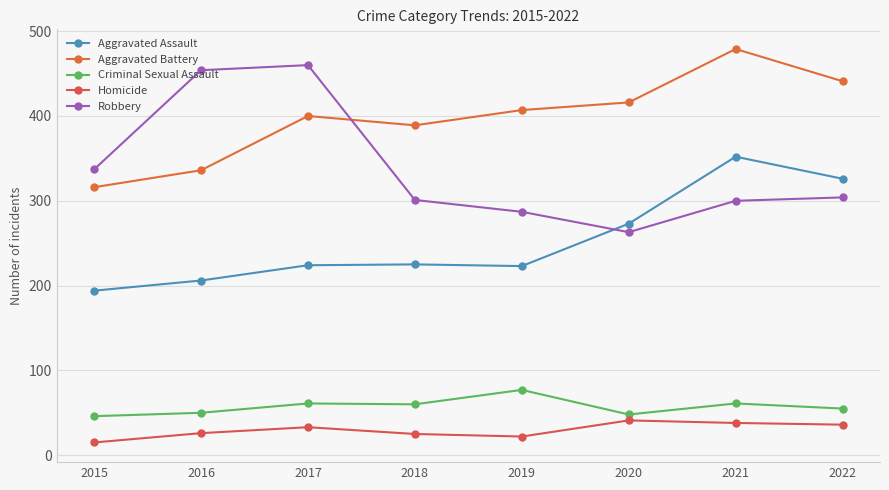

Which series has the largest total across all categories?

Aggravated Battery